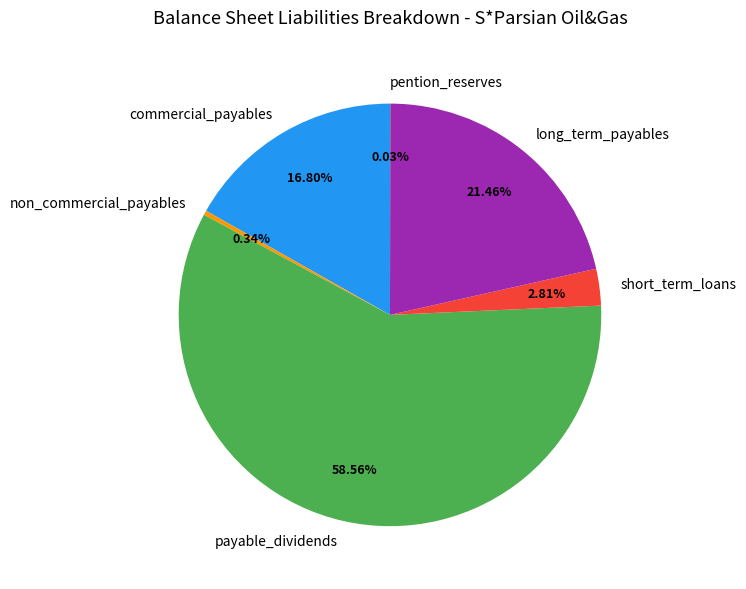

What is the majority slice?

payable_dividends